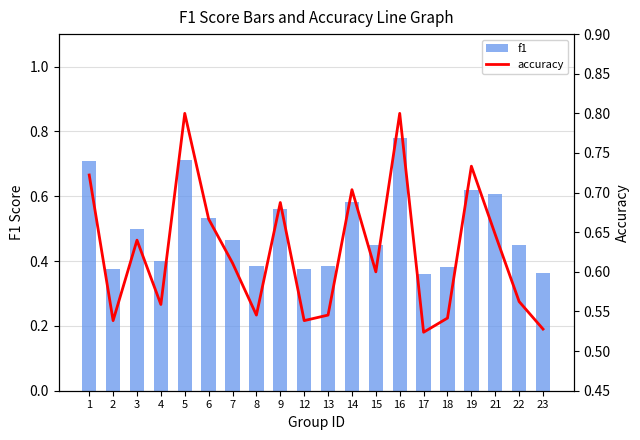

Is it true that accuracy equals 0.1 at 23?

False